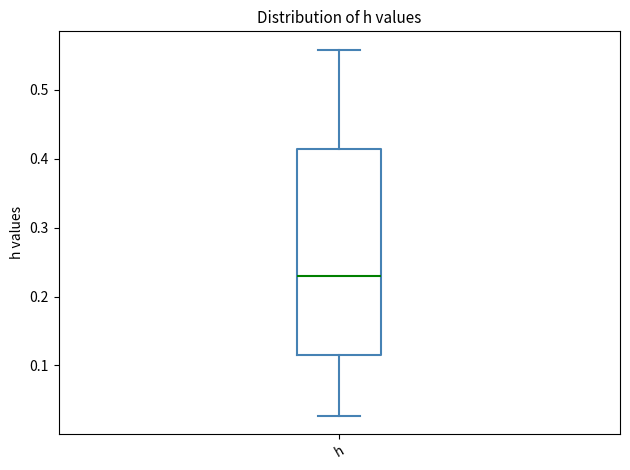

Where does the upper whisker of the box for h end on the y-axis? The values are not printed on the chart, so give them approximately, as read against the axis.

0.56